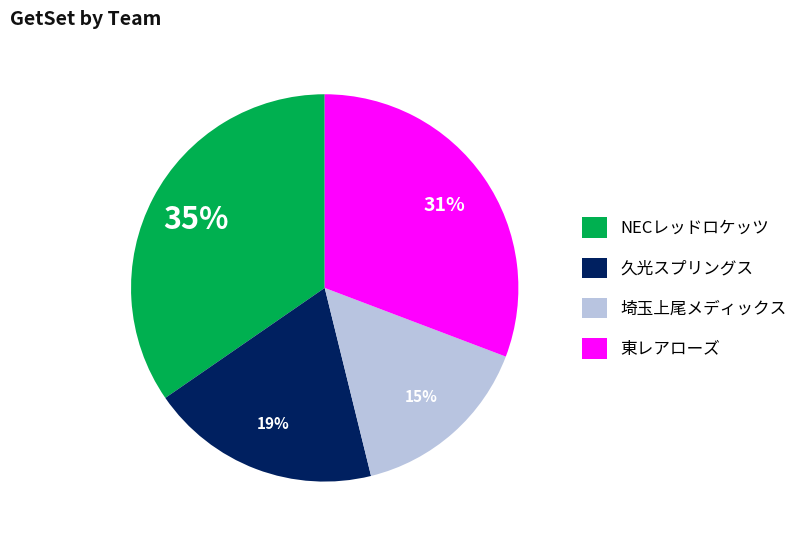

Which slice is the largest?

NECレッドロケッツ